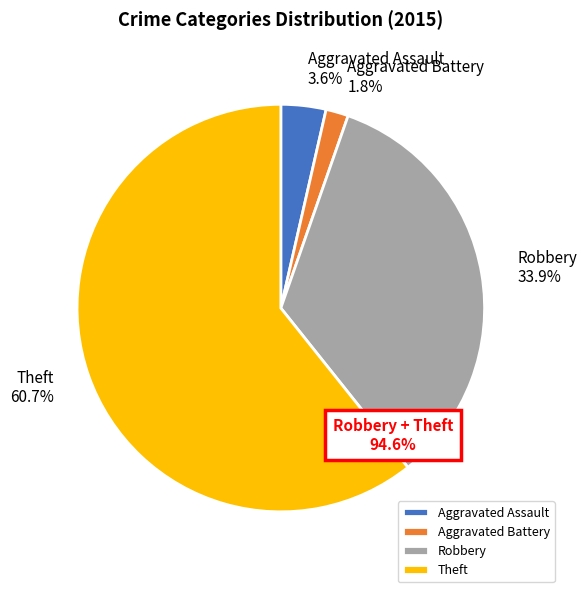

Combined, do Theft and Robbery account for over 50%?

Yes